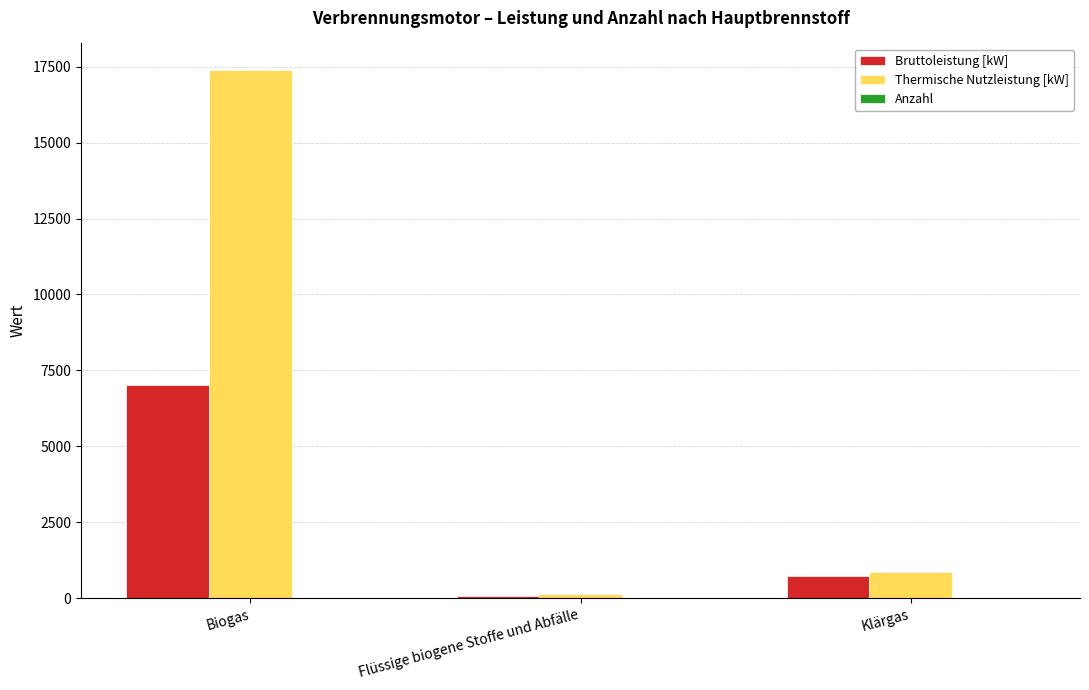

What is the greatest value displayed?

17399.0